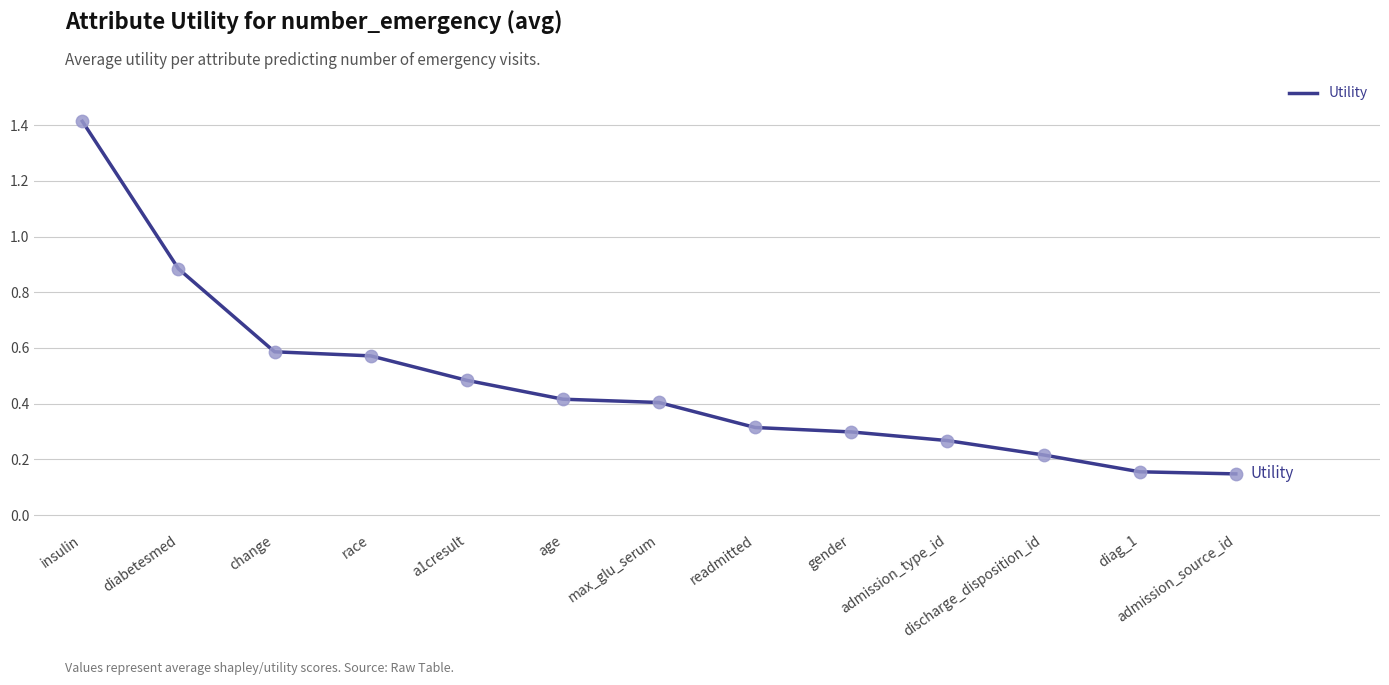

Which has a higher value, max_glu_serum or admission_source_id?

max_glu_serum